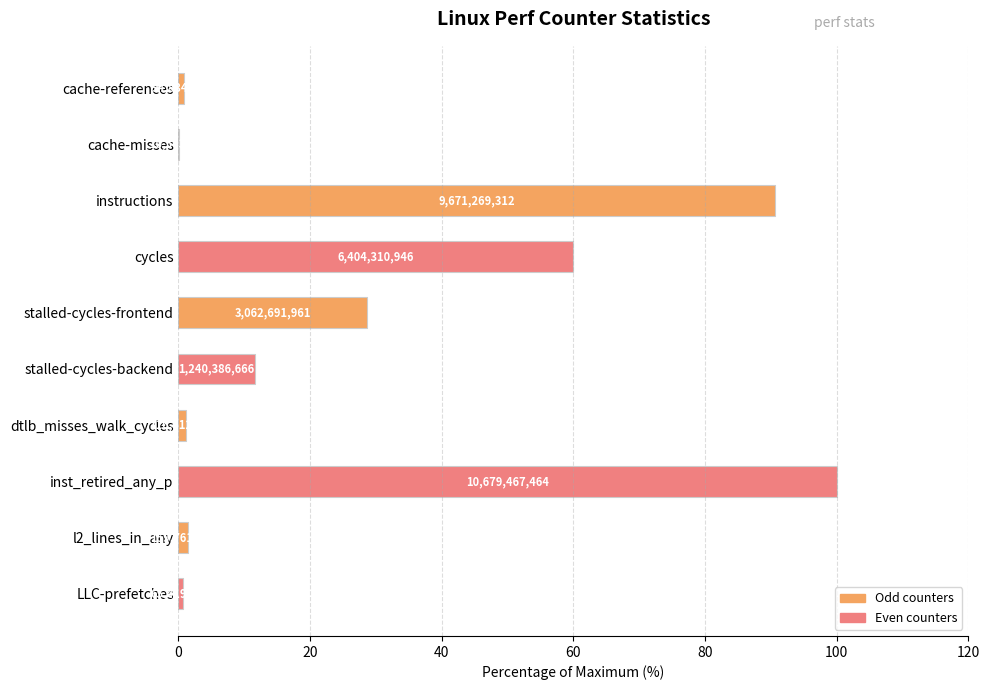

Are the bars horizontal?

Yes